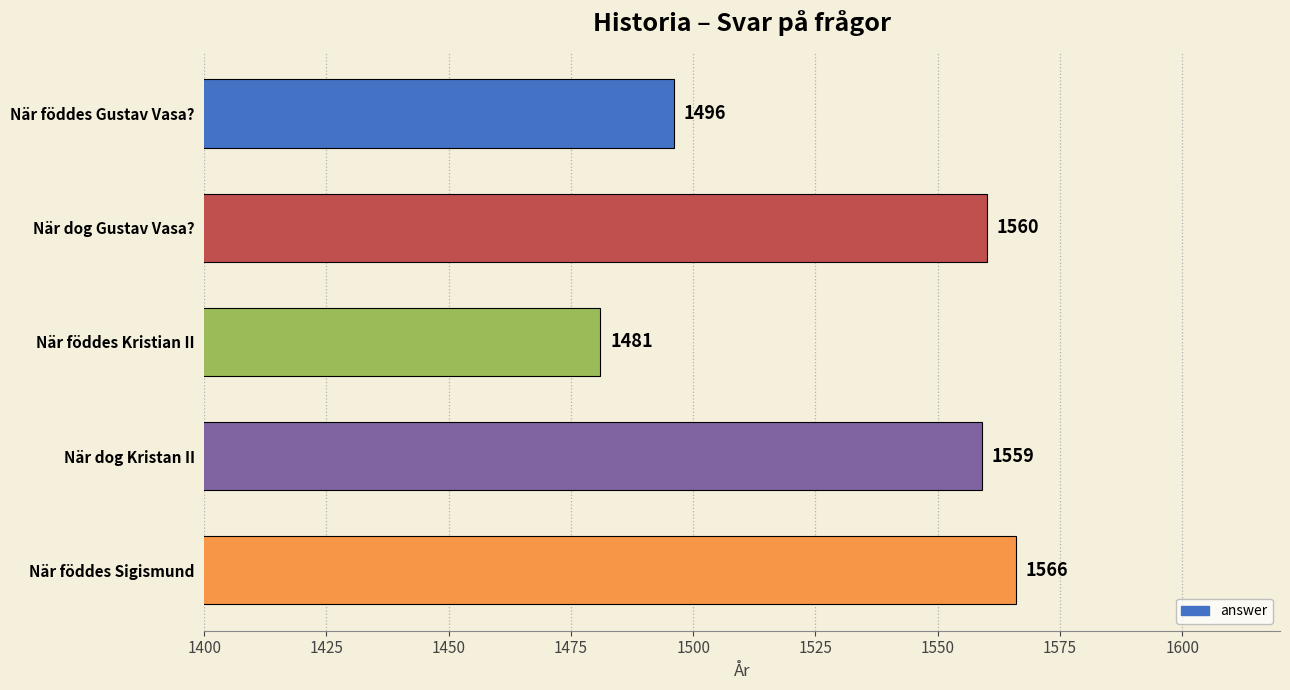

Reading top to bottom, what are all the values shown in this chart?

1496	1560	1481	1559	1566